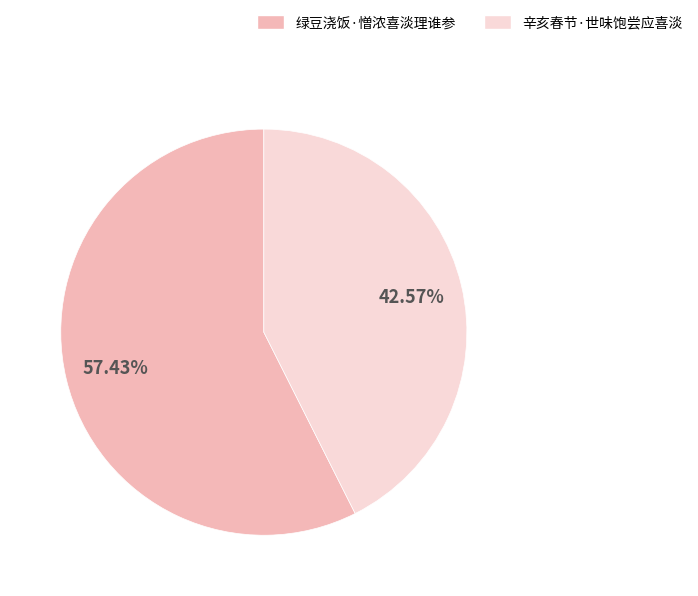

Does any single category account for the majority?

Yes